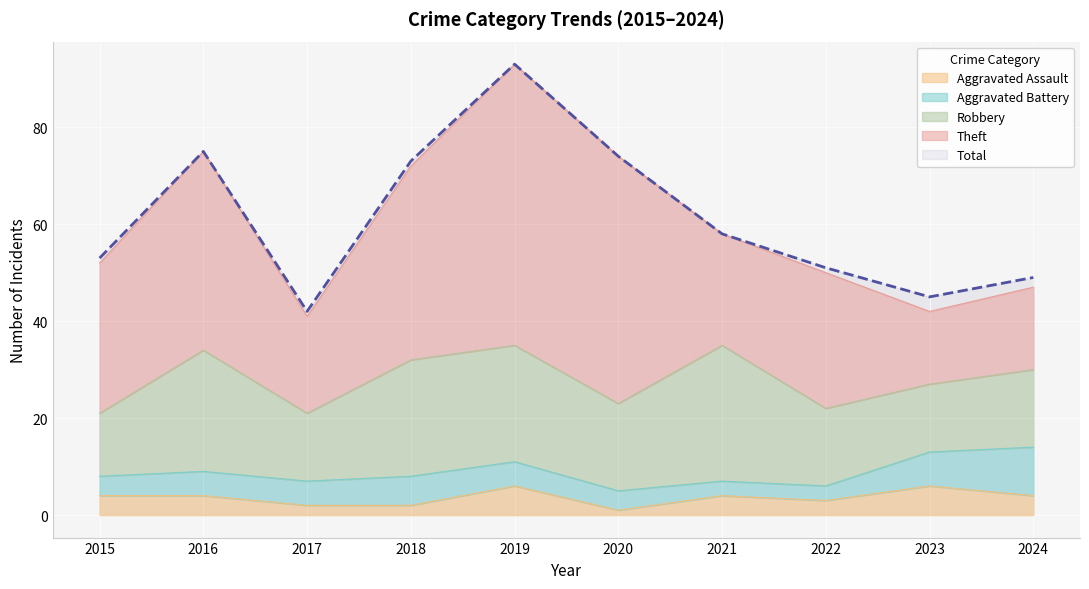

Reading right to left, transcribe all the data shown in this chart.

Aggravated Assault: 4	6	3	4	1	6	2	2	4	4
Aggravated Battery: 10	7	3	3	4	5	6	5	5	4
Robbery: 16	14	16	28	18	24	24	14	25	13
Theft: 17	15	28	23	51	58	40	20	41	31
Total: 49	45	51	58	74	93	73	42	75	53